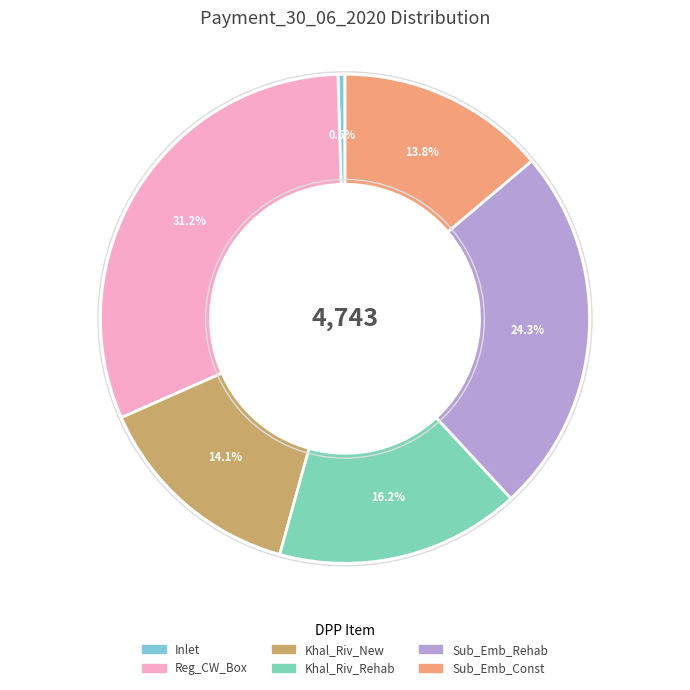

To the nearest percent, what portion does Khal_Riv_New represent?

14%